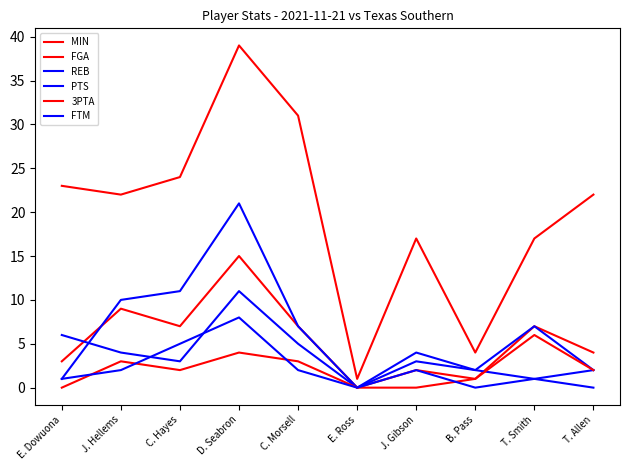

True or false: PTS and FGA intersect in this chart.

True